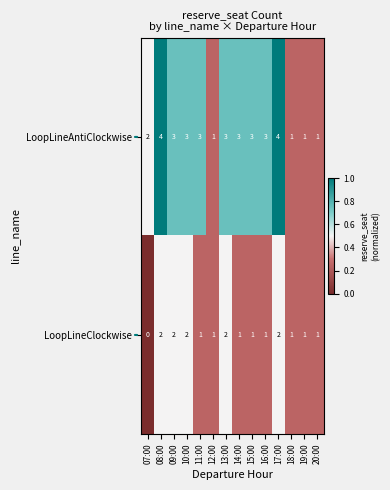

Which series has the widest spread of values?

LoopLineAntiClockwise